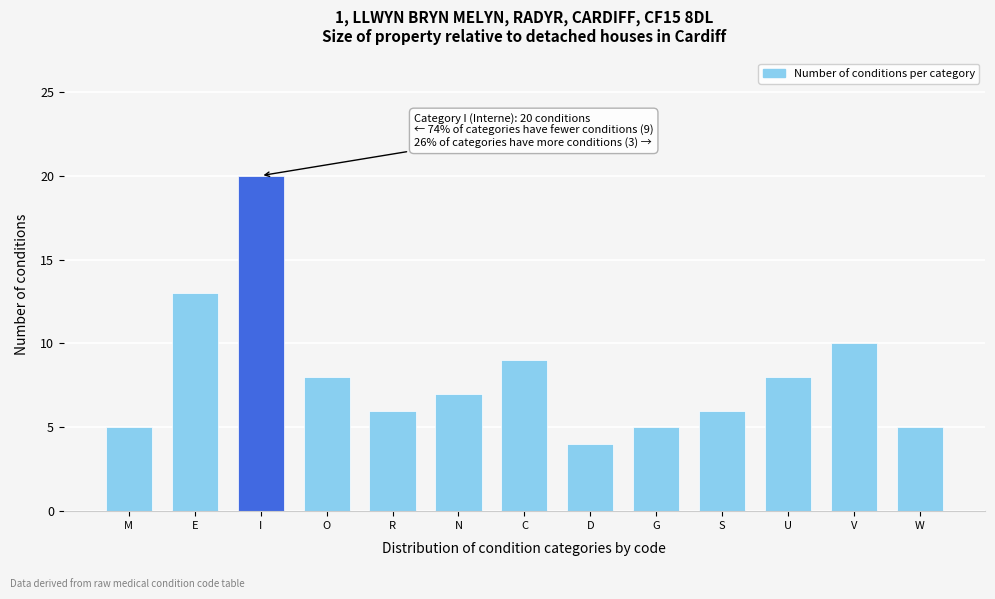

Reading left to right, list all the values displayed in this chart.

5	13	20	8	6	7	9	4	5	6	8	10	5